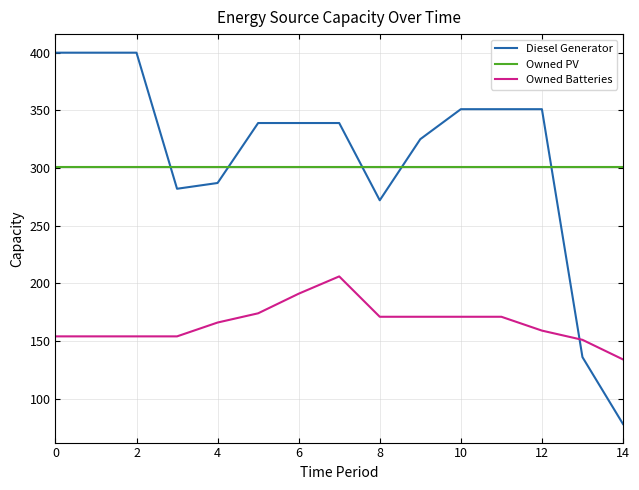

Which series has the largest range (max minus min)?

Diesel Generator